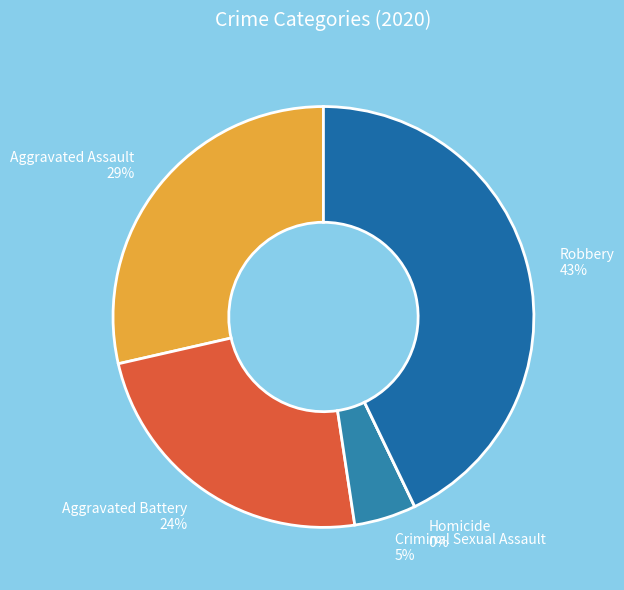

Count the number of slices in the pie.

5